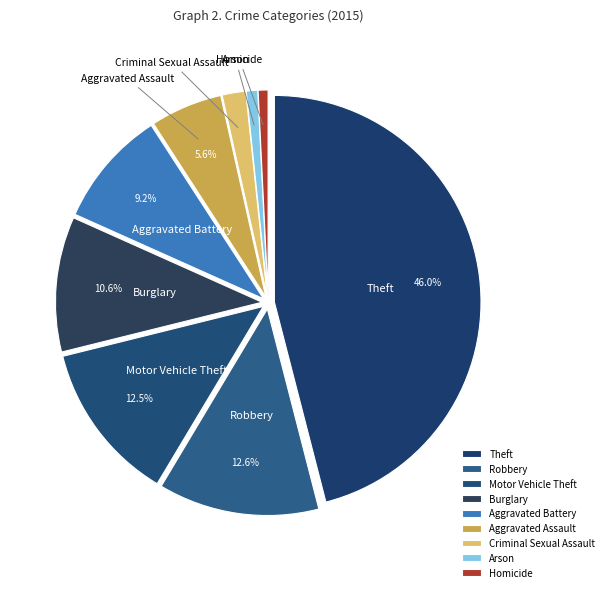

Count the number of slices in the pie.

9